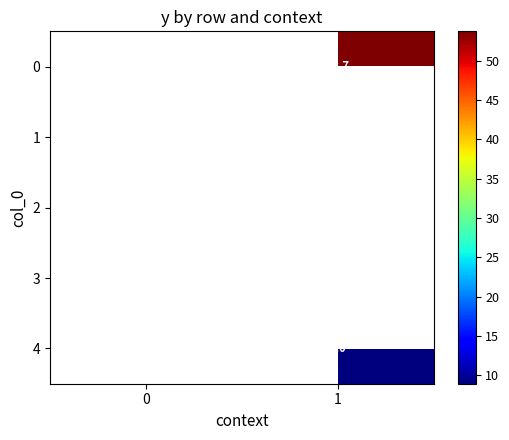

List the series in order of their peak value, lowest first.

row_0, row_1, row_2, row_3, row_4